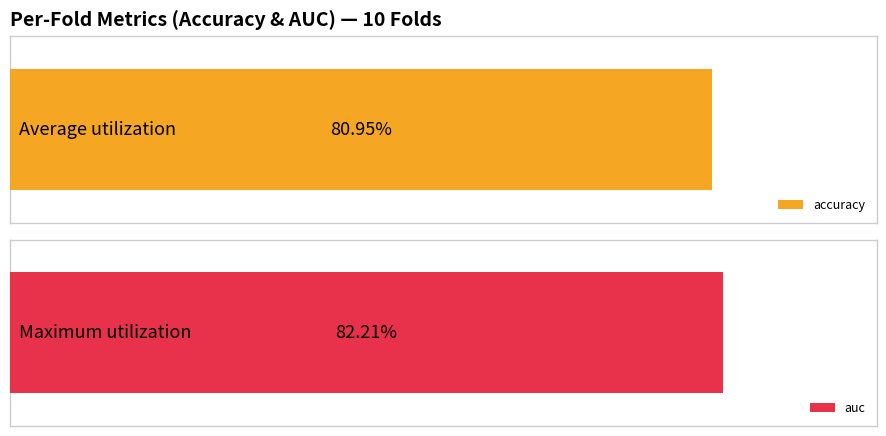

Which series has the largest range (max minus min)?

auc